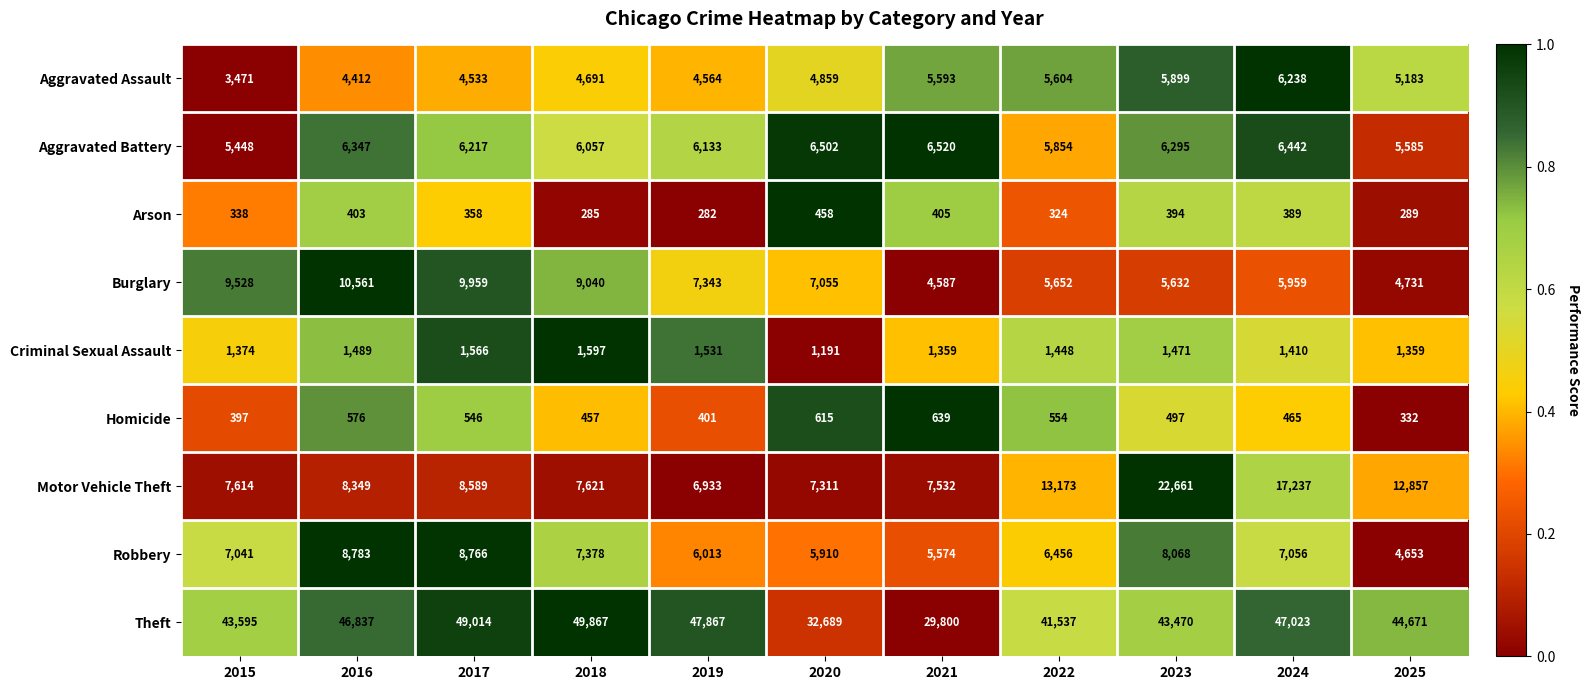

What is the difference between the second highest and second lowest values in the Aggravated Battery series?

917